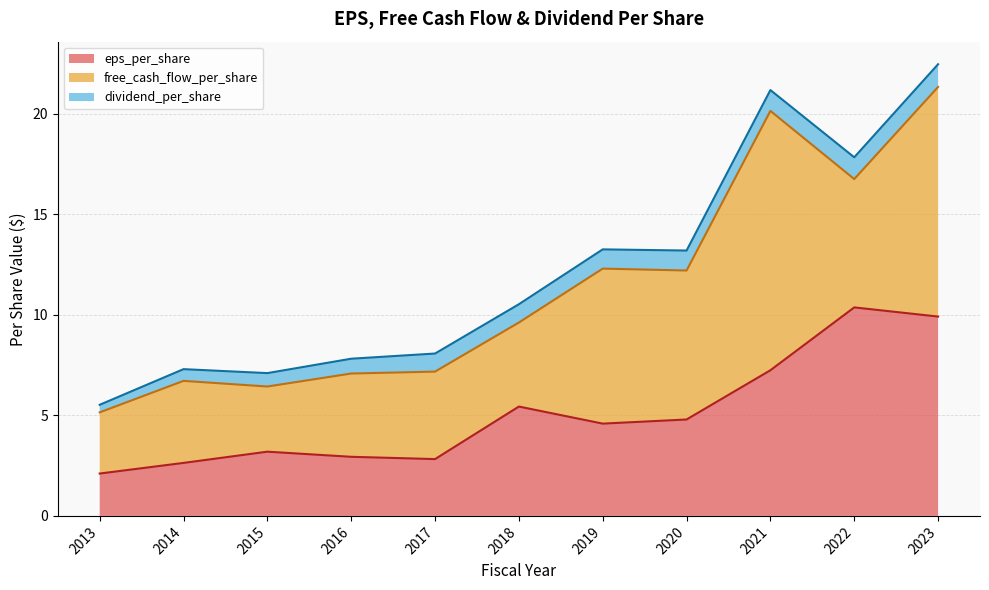

Does the chart have visible grid lines?

Yes